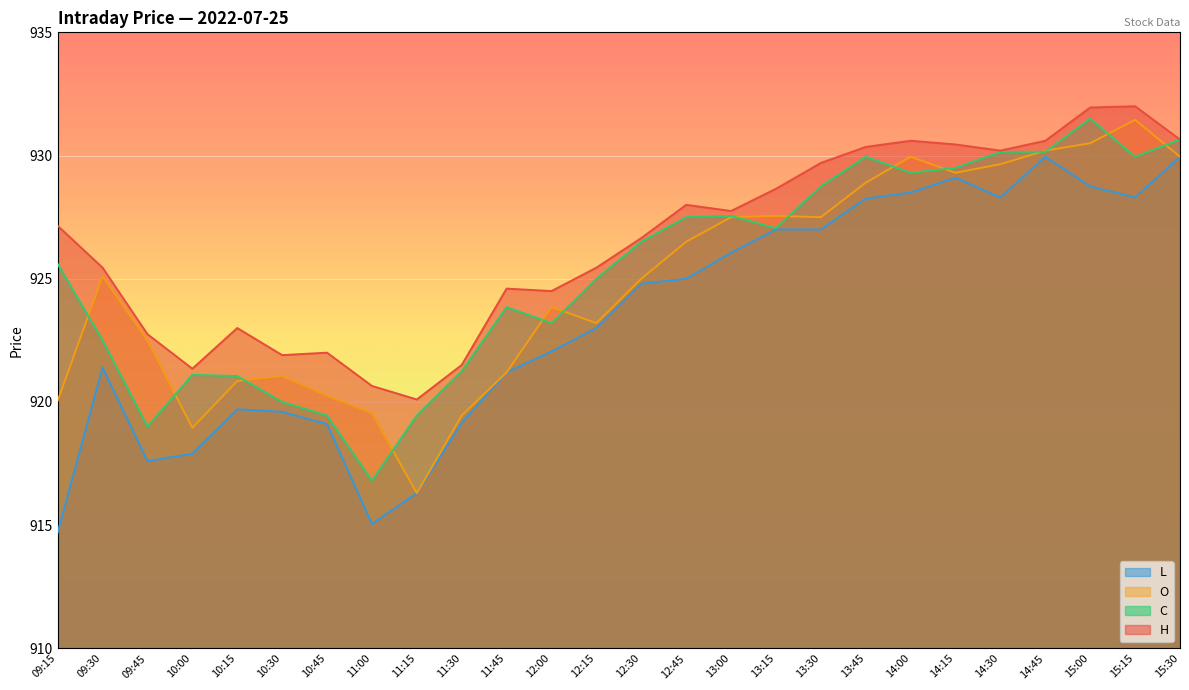

Which series has the largest total across all categories?

H